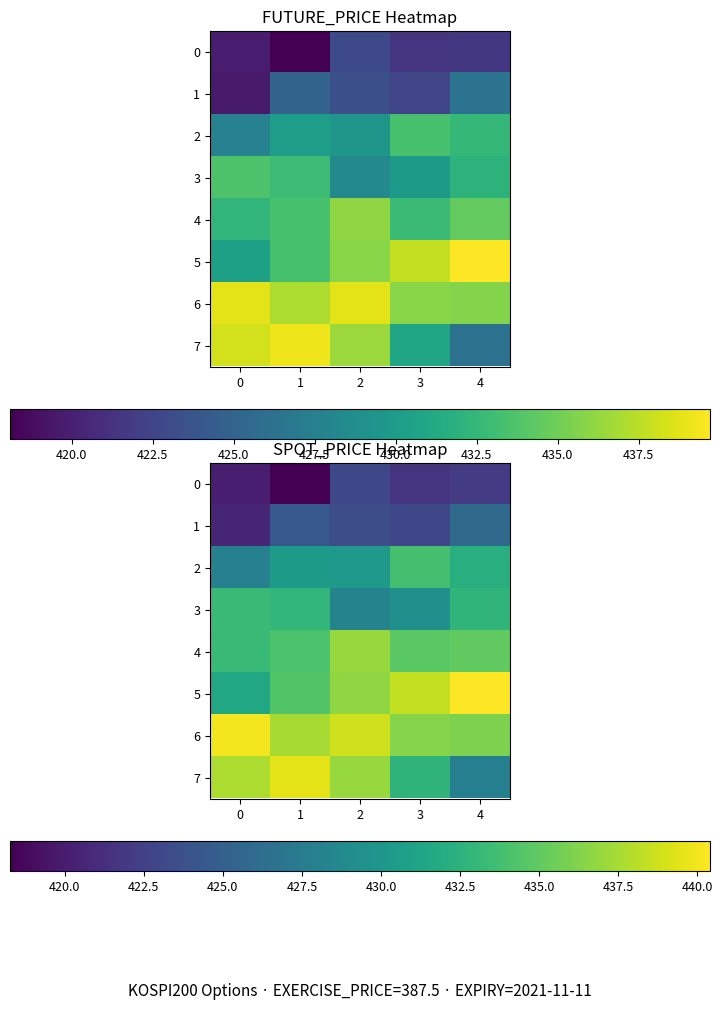

What is the spread (max minus min) of values at 3?

16.7